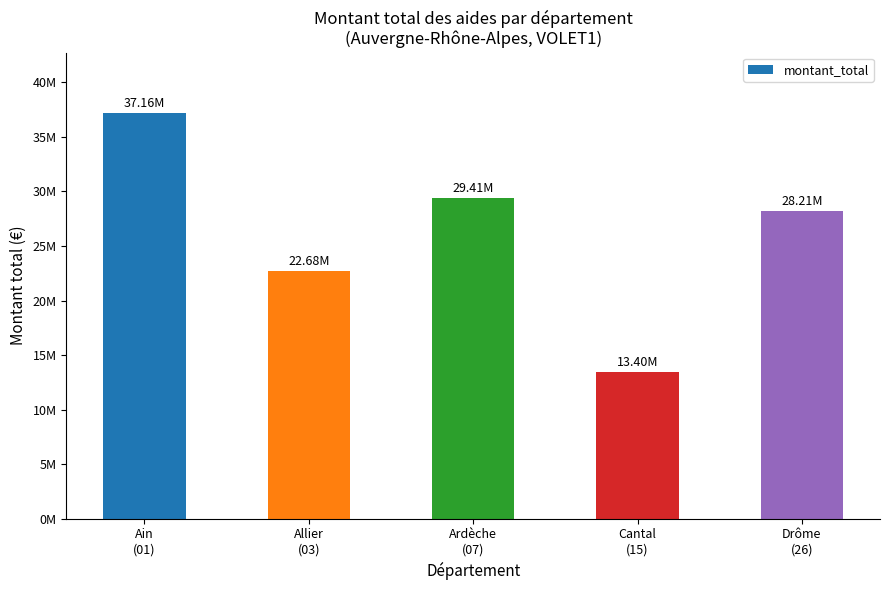

What is the difference between the second highest and second lowest values?

6731622